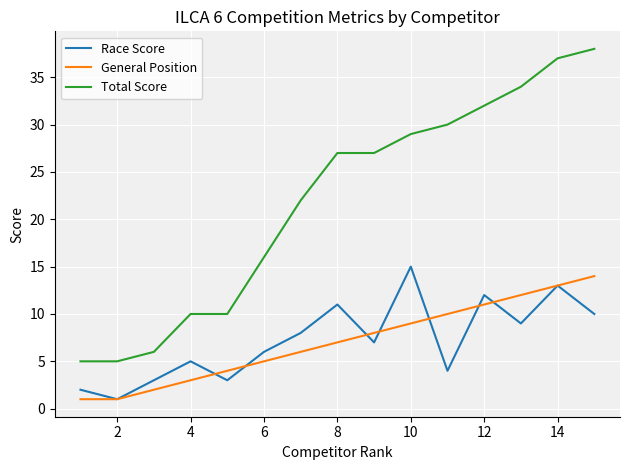

What is the maximum value shown in the chart?

38